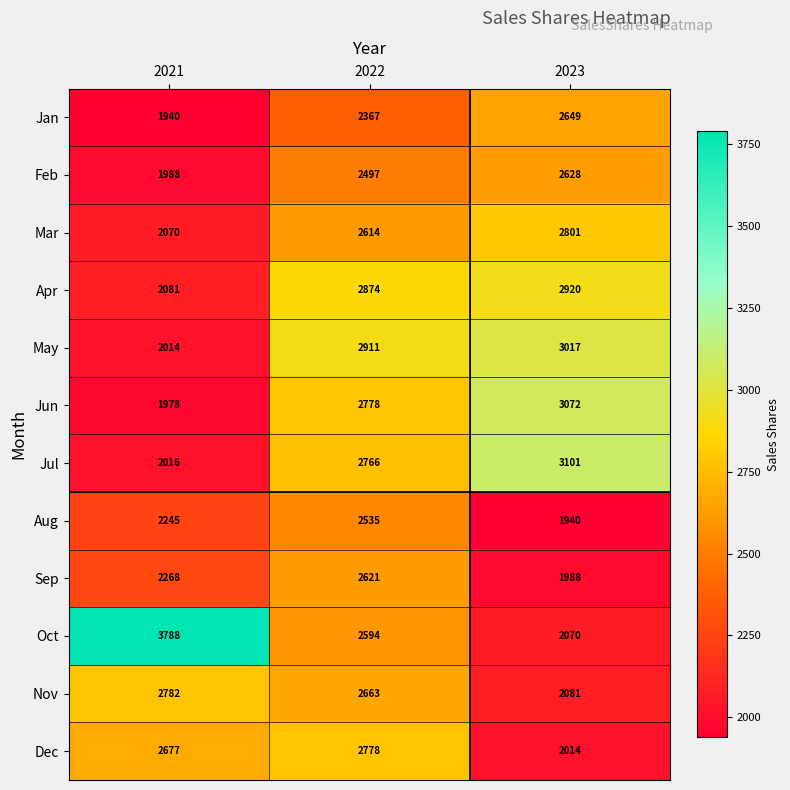

How many categories are shown in the chart?

3